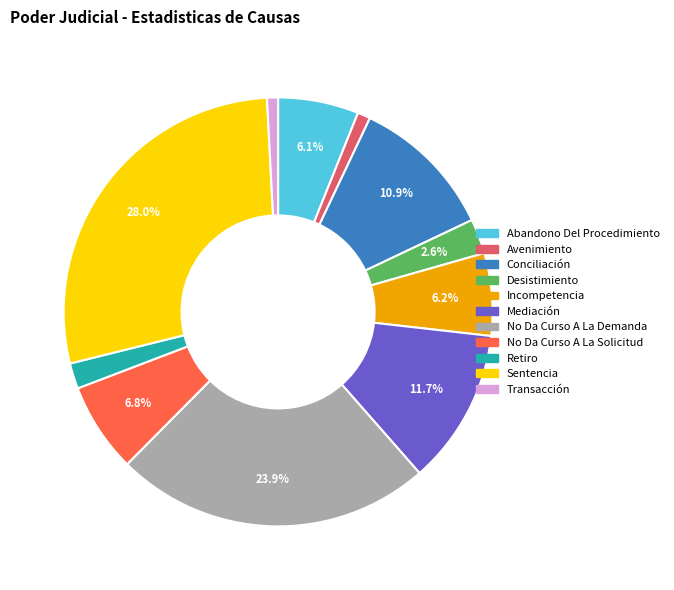

True or false: Desistimiento accounts for 3% of the total.

True